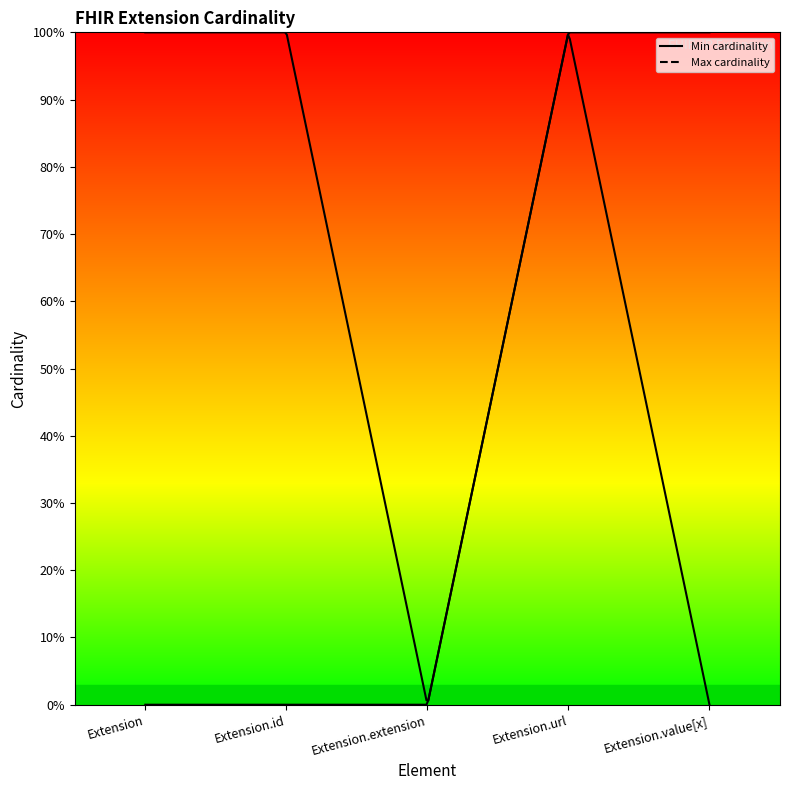

What is the difference between the highest and lowest values at Extension?

1